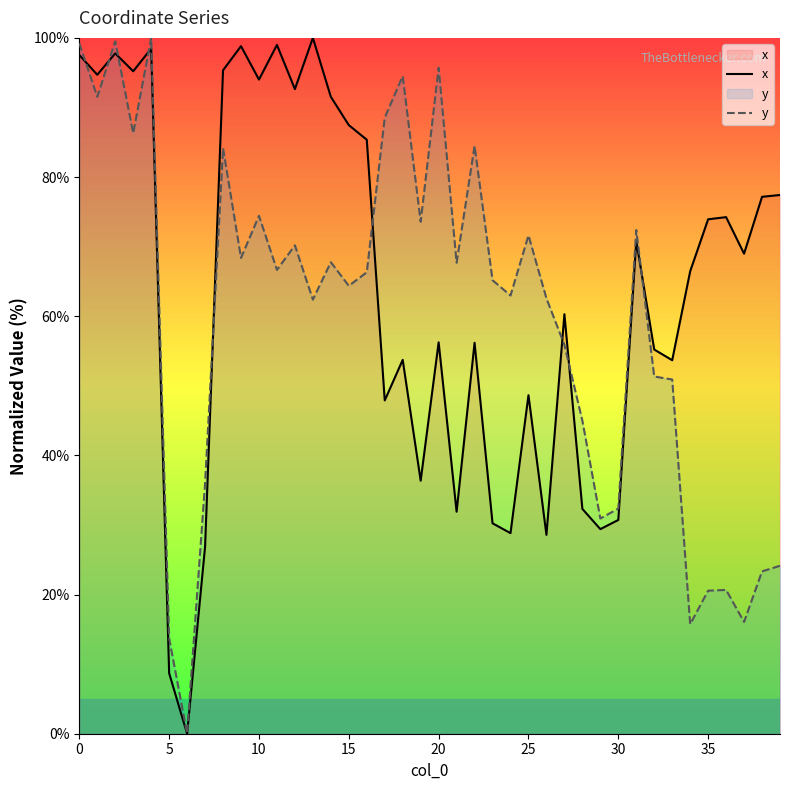

What is the difference between the highest and lowest values at 29?

1.5